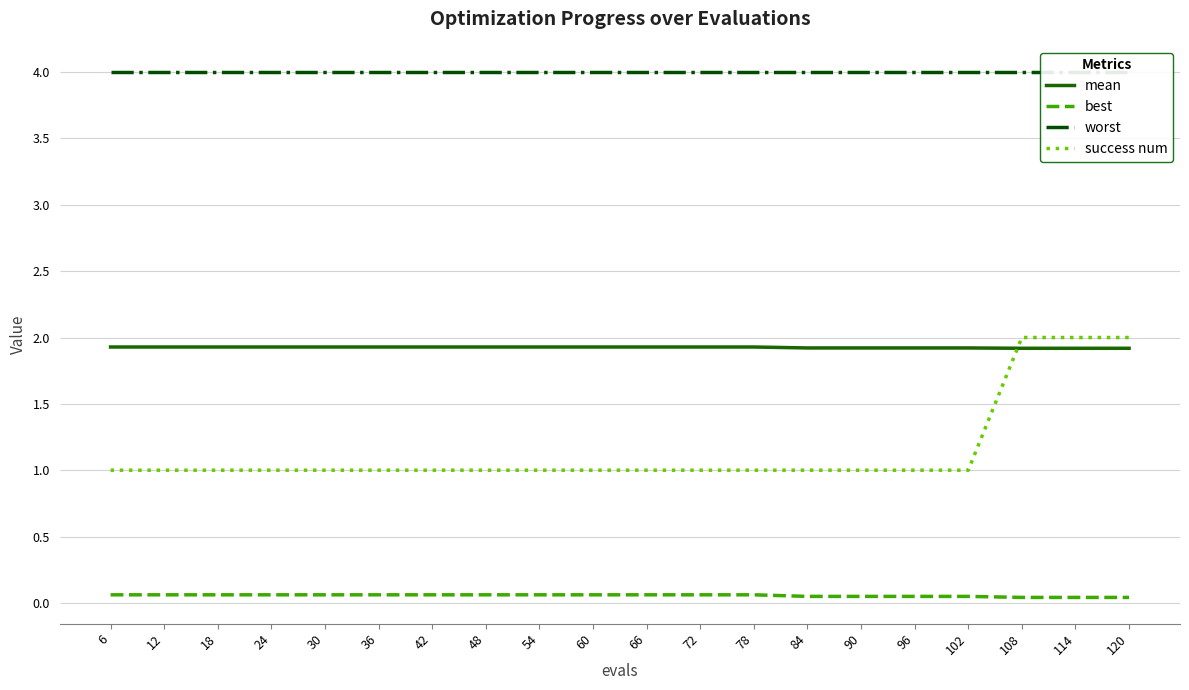

Reading left to right, extract all data points from this chart.

mean: 6=1.9	12=1.9	18=1.9	24=1.9	30=1.9	36=1.9	42=1.9	48=1.9	54=1.9	60=1.9	66=1.9	72=1.9	78=1.9	84=1.9	90=1.9	96=1.9	102=1.9	108=1.9	114=1.9	120=1.9
best: 6=0.1	12=0.1	18=0.1	24=0.1	30=0.1	36=0.1	42=0.1	48=0.1	54=0.1	60=0.1	66=0.1	72=0.1	78=0.1	84=0.0	90=0.0	96=0.0	102=0.0	108=0.0	114=0.0	120=0.0
worst: 6=4.0	12=4.0	18=4.0	24=4.0	30=4.0	36=4.0	42=4.0	48=4.0	54=4.0	60=4.0	66=4.0	72=4.0	78=4.0	84=4.0	90=4.0	96=4.0	102=4.0	108=4.0	114=4.0	120=4.0
success num: 6=1.0	12=1.0	18=1.0	24=1.0	30=1.0	36=1.0	42=1.0	48=1.0	54=1.0	60=1.0	66=1.0	72=1.0	78=1.0	84=1.0	90=1.0	96=1.0	102=1.0	108=2.0	114=2.0	120=2.0